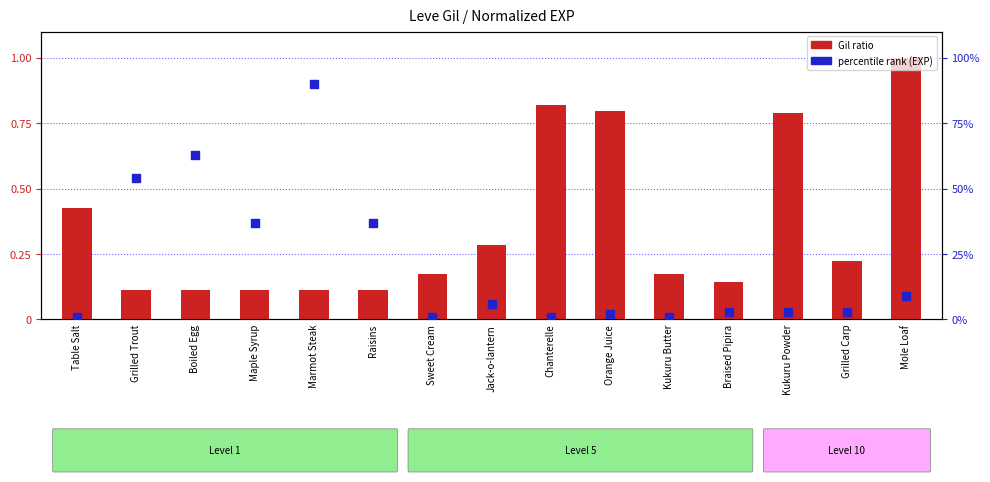

Which series reaches the maximum Y coordinate?

percentile rank